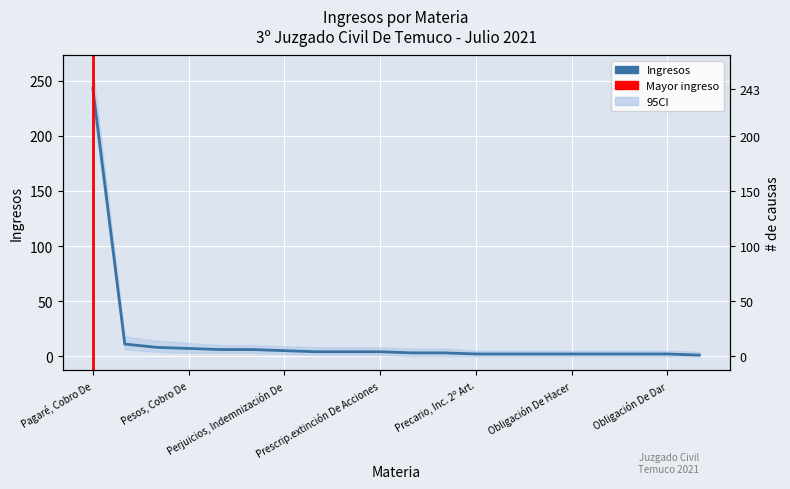

What is the ratio of the value at Obligación De Hacer to the value at Cheque, Notificación Protesto?

0.3